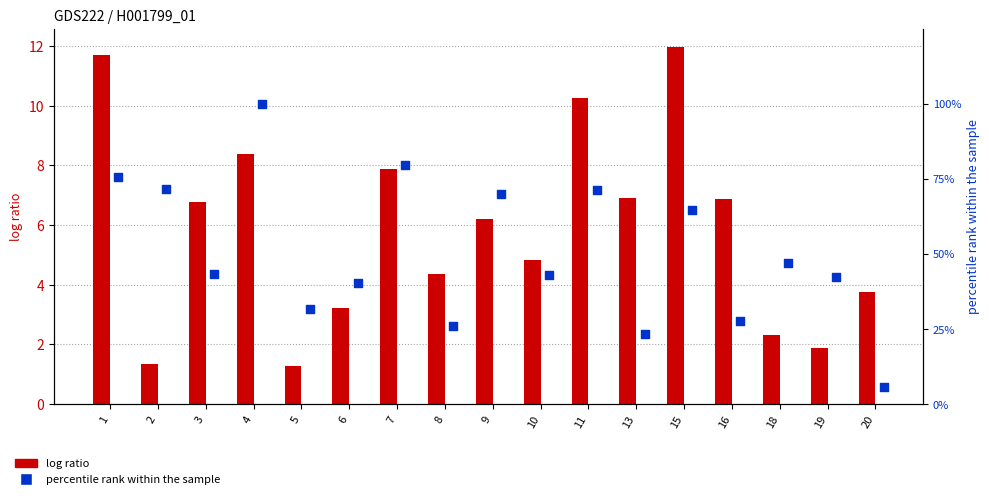

Which series has the largest total across all categories?

STR (percentile rank)